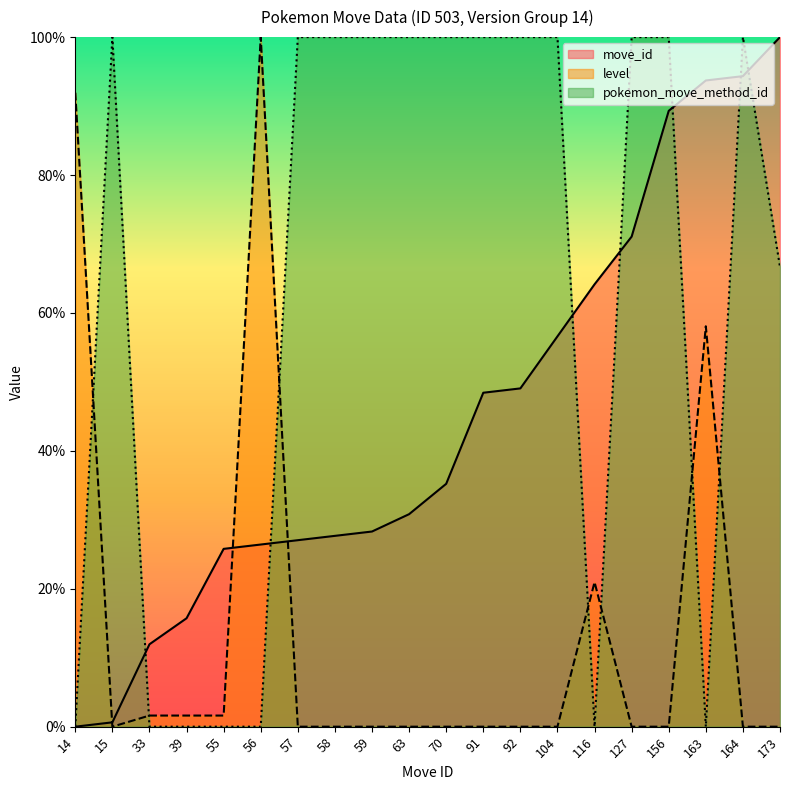

True or false: pokemon_move_method_id has a value of 100.0 at 127.

True